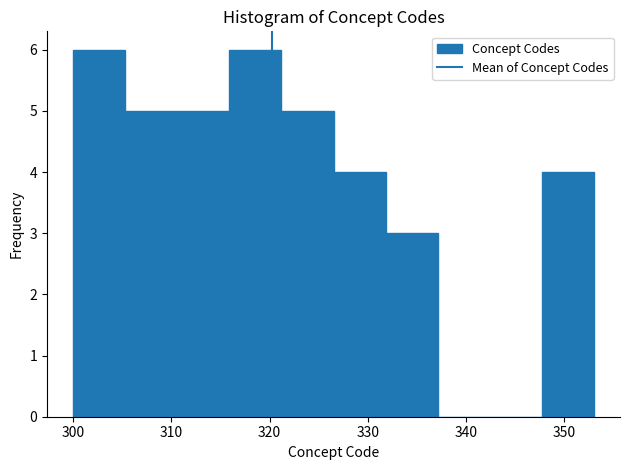

Reading left to right, transcribe this chart: for each bar, give the range it covers on the x-axis and its height. Neither the bar edges nor the heights are printed on the chart, so give them approximately, as read against the axes.

300.0 to 305.3: 6
305.3 to 310.6: 5
310.6 to 315.9: 5
315.9 to 321.2: 6
321.2 to 326.5: 5
326.5 to 331.8: 4
331.8 to 337.1: 3
337.1 to 342.4: 0
342.4 to 347.7: 0
347.7 to 353.0: 4